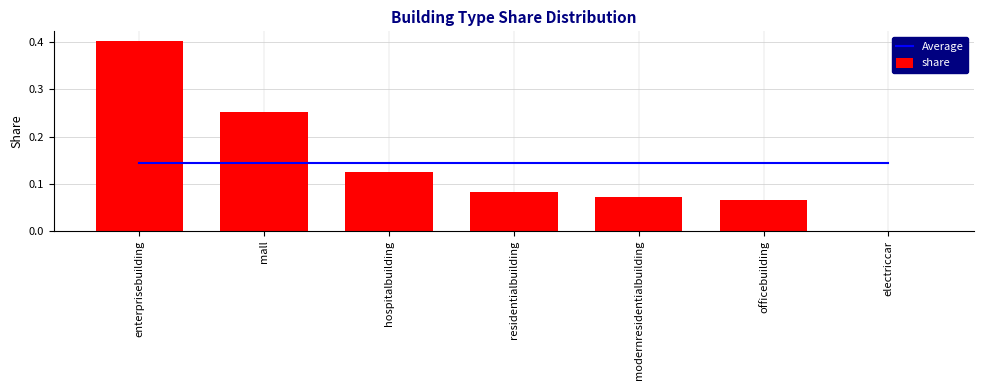

Rank the series at residentialbuilding from lowest to highest value.

share, Average